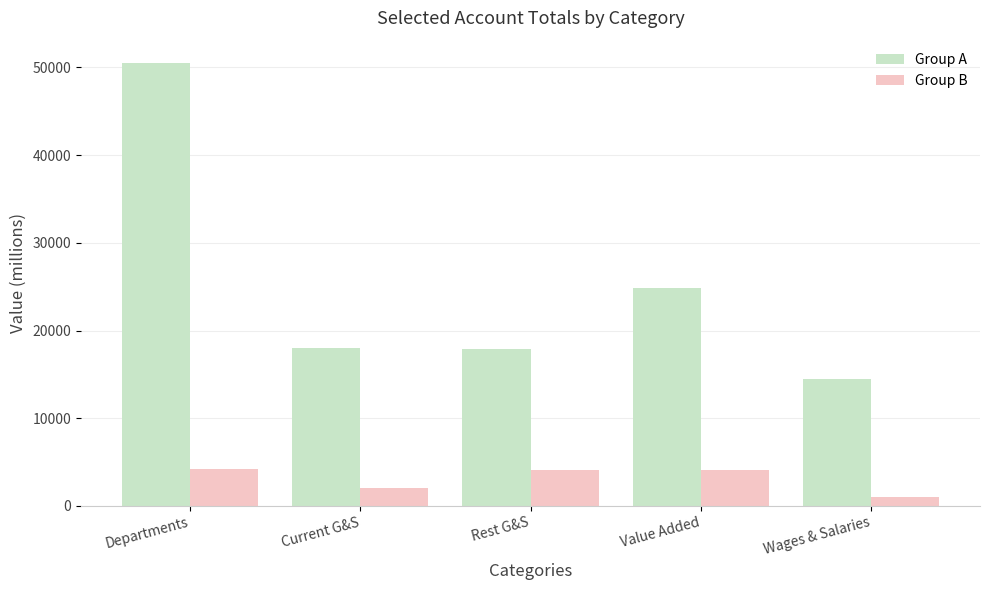

What is the average value of the Group B series?

3123.2